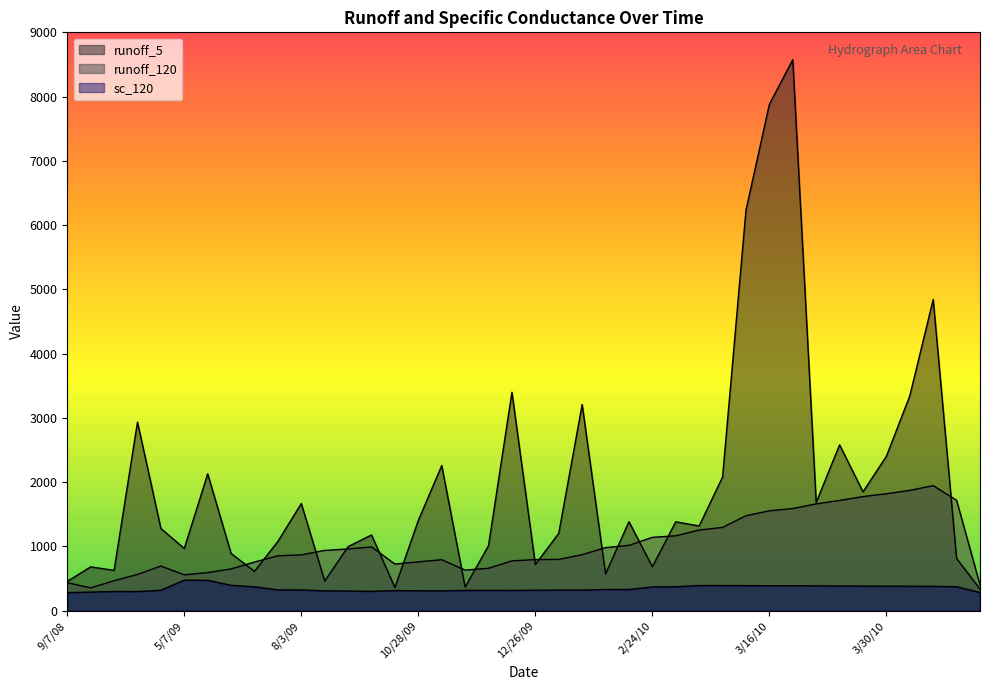

How many times do runoff_5 and runoff_120 cross each other?

15